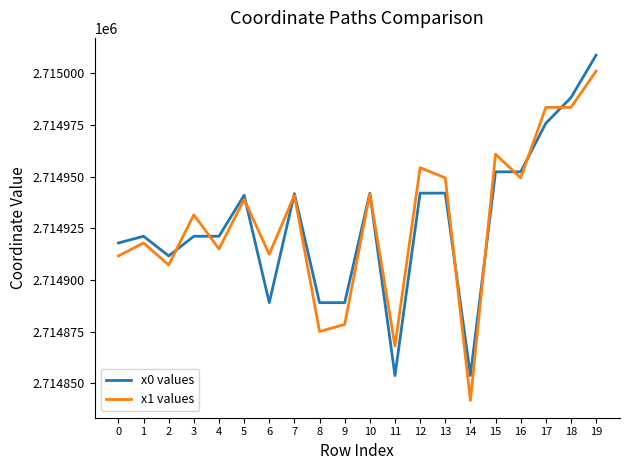

At 15, list the series in order from largest to smallest.

x1 values, x0 values